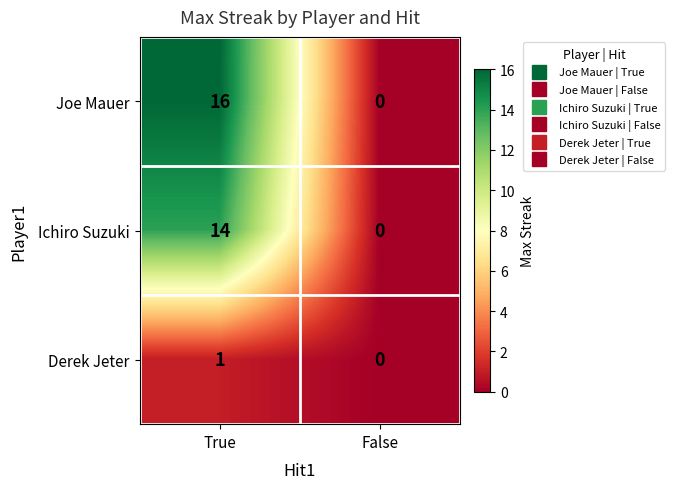

Which category has the highest value across all series?

True